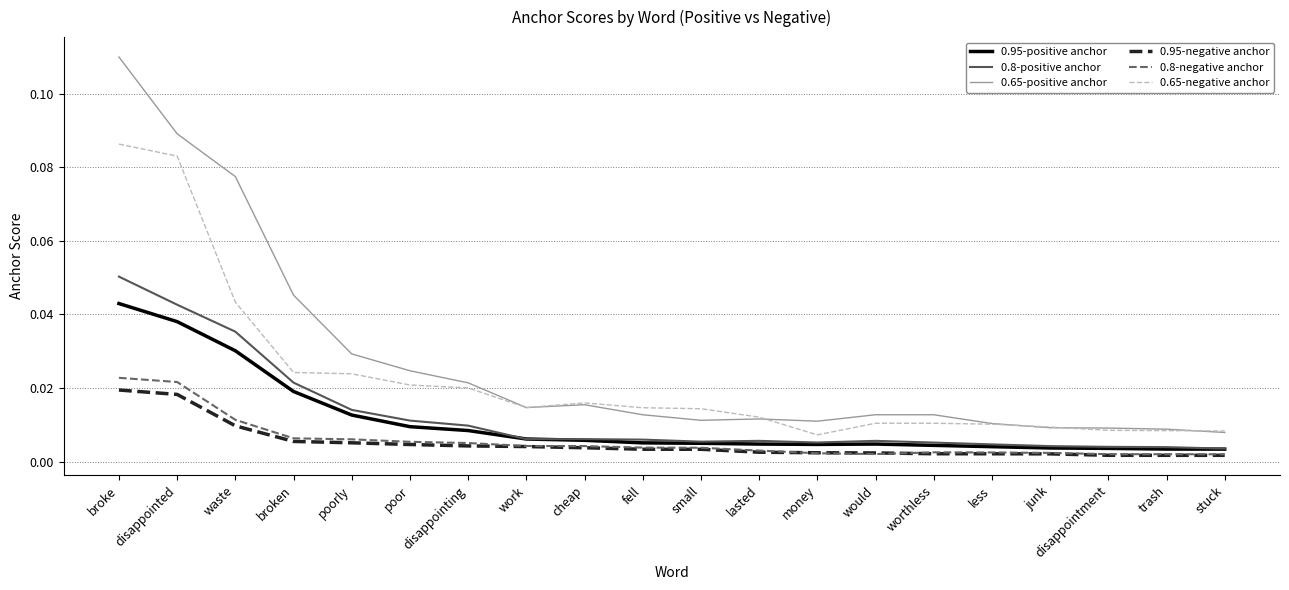

Is this an area chart (filled region under the line)?

No